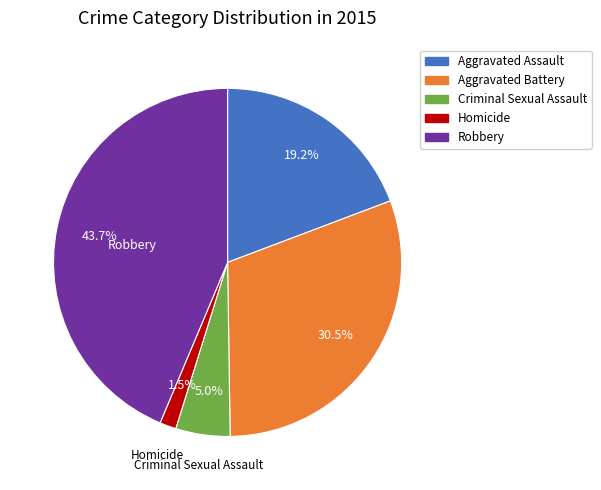

What portion of the pie excludes Criminal Sexual Assault?

95.0%